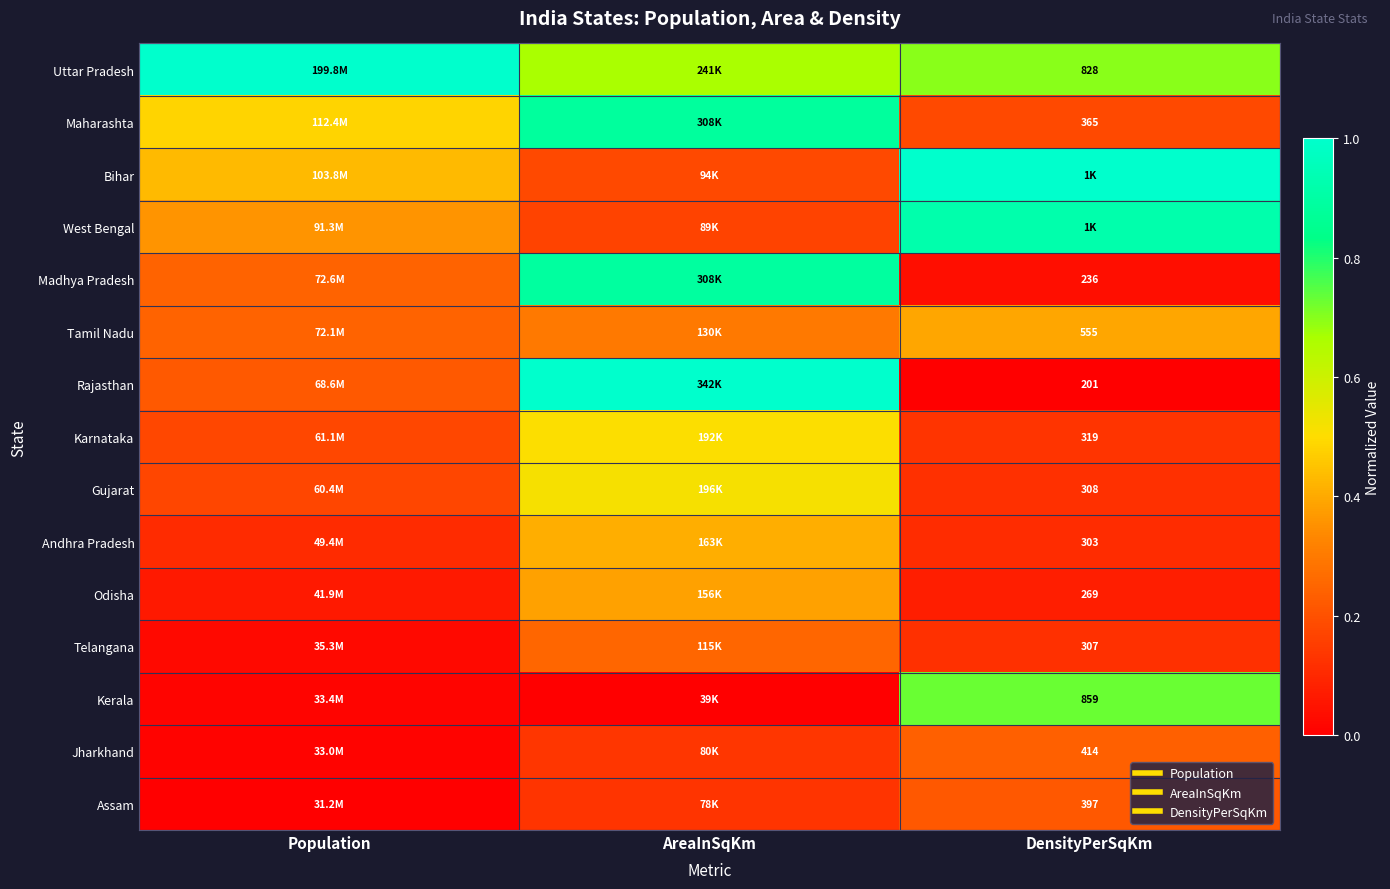

List the labels in order of Bihar value, smallest first.

AreaInSqKm, Population, DensityPerSqKm